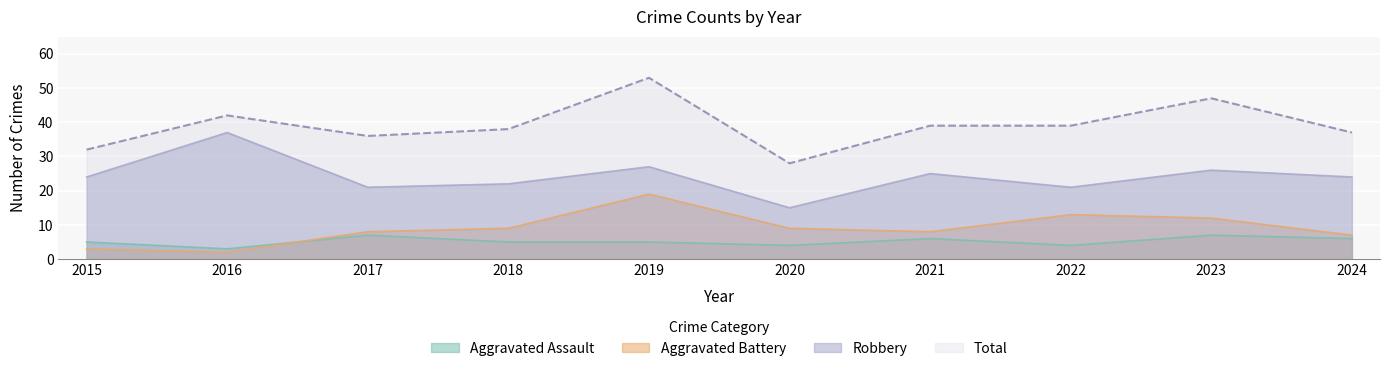

Which has a higher value, 2021 or 2020?

2021